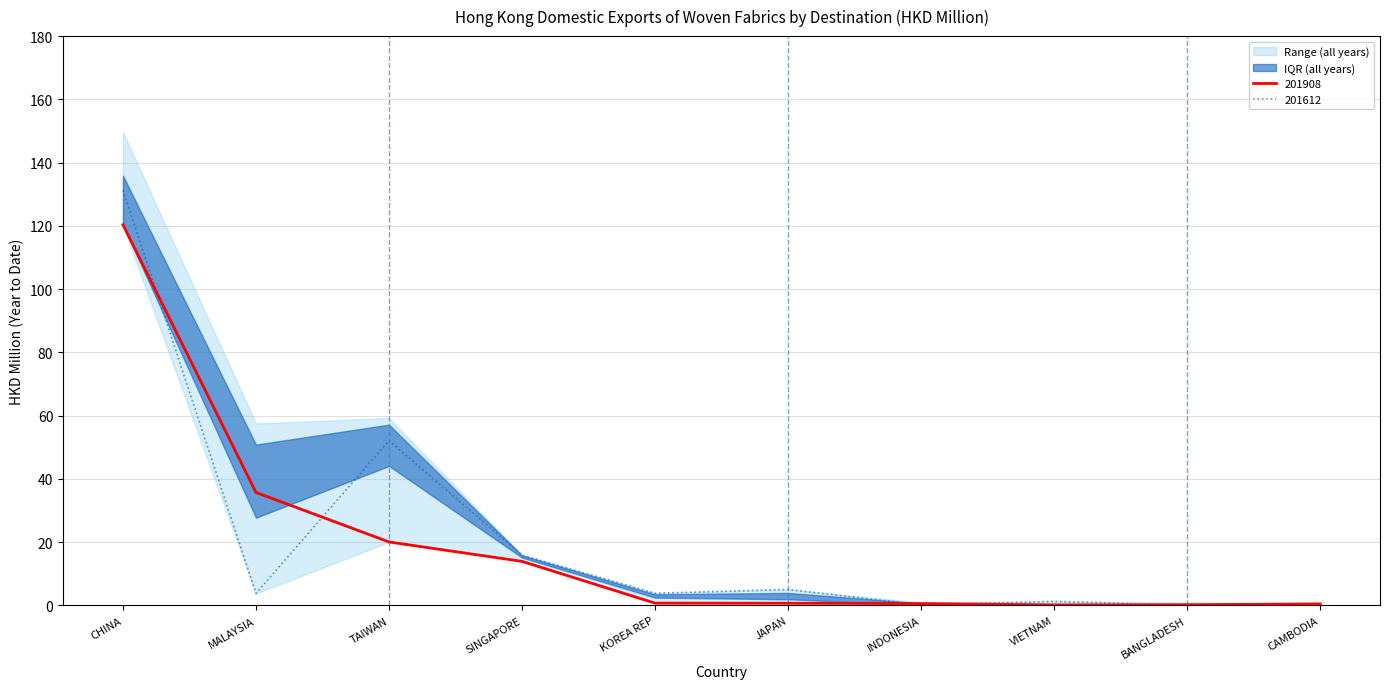

Reading right to left, what are all the values shown in this chart?

201612: 0.0	0.0	1.3	0.1	5.0	3.8	15.9	52.1	3.8	131.3
201908: 0.5	0.2	0.1	0.6	0.7	0.7	13.9	20.1	35.7	120.4